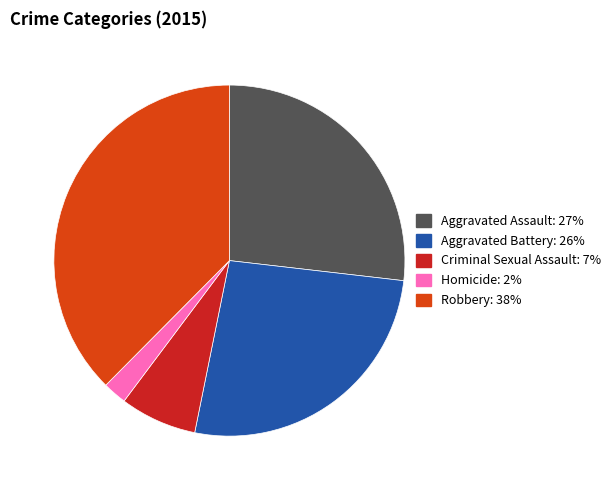

Is there a majority slice in this chart?

No